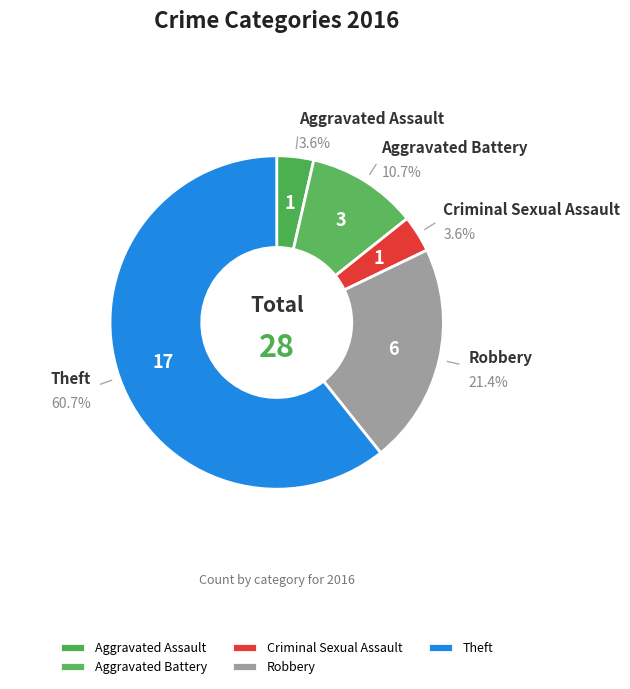

Which category has the biggest portion of the pie?

Theft